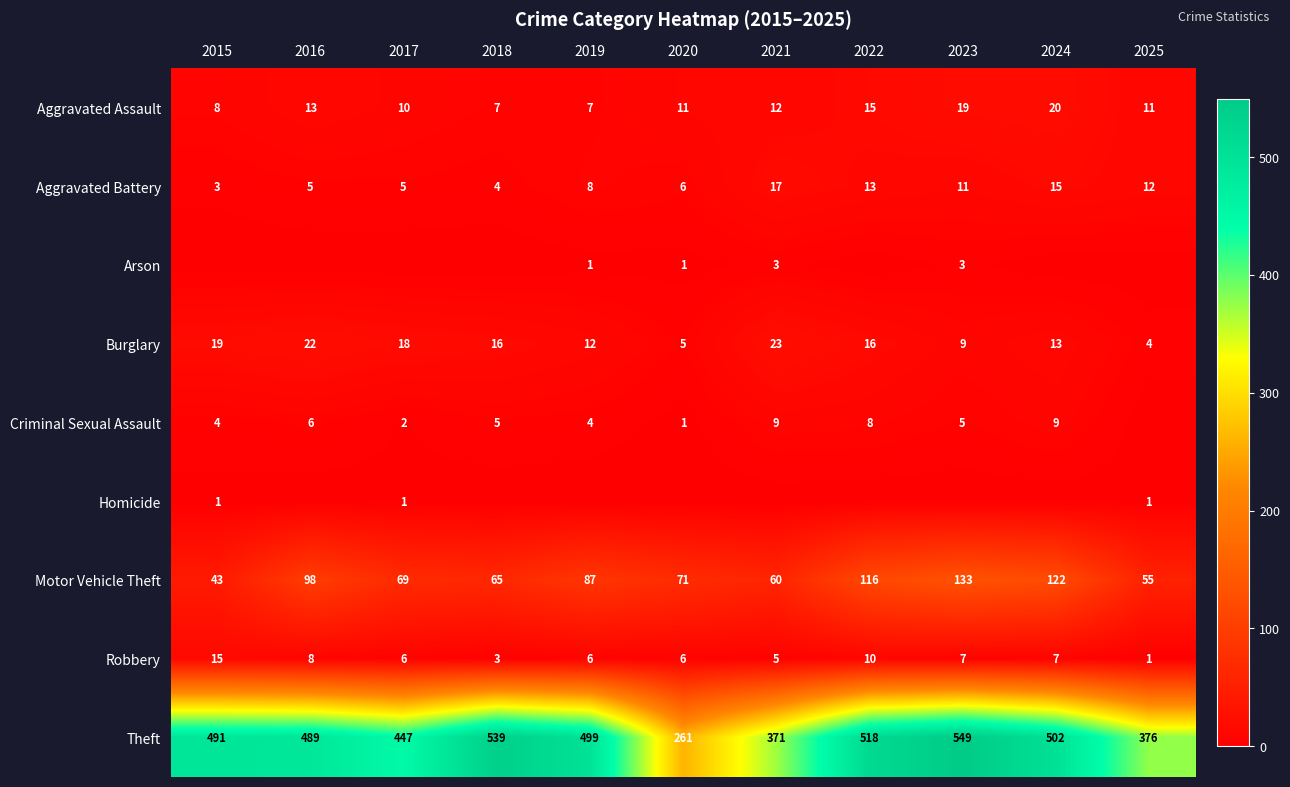

Which category has the highest value in the Aggravated Assault series?

2024